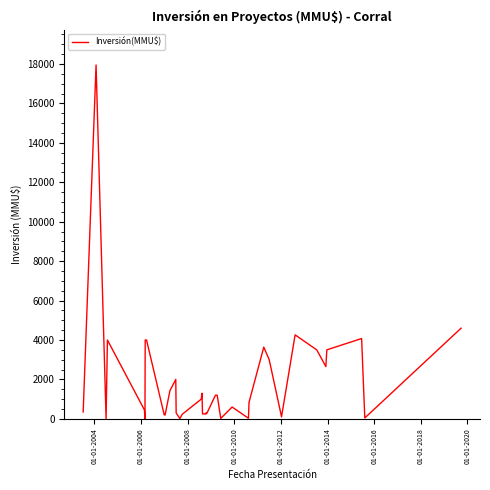

What is the difference between the maximum and minimum values?

17950